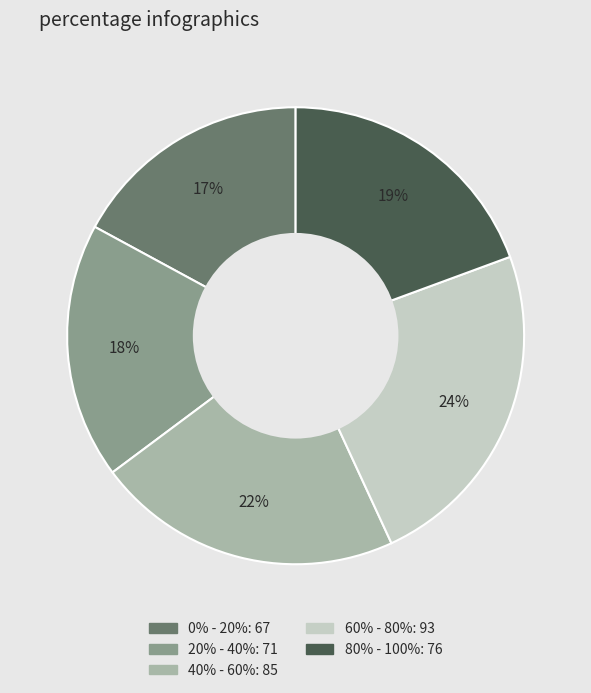

Does 0% - 20% represent more than half of the total?

No